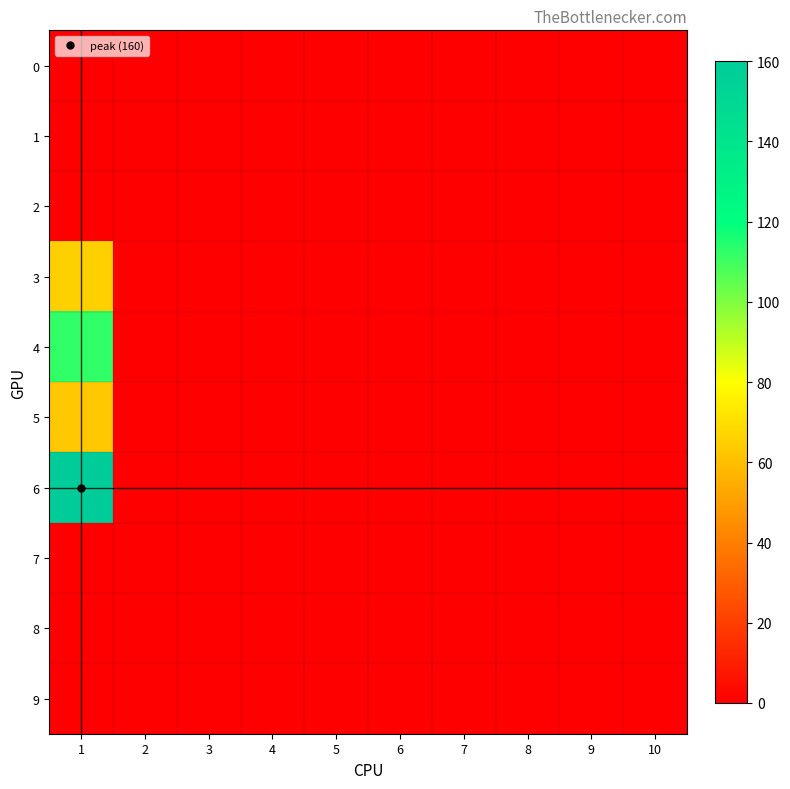

Reading left to right, extract all data points from this chart.

0: 1=0	2=0	3=0	4=0	5=0	6=0	7=0	8=0	9=0	10=0
1: 1=0	2=0	3=0	4=0	5=0	6=0	7=0	8=0	9=0	10=0
2: 1=0	2=0	3=0	4=0	5=0	6=0	7=0	8=0	9=0	10=0
3: 1=65	2=0	3=0	4=0	5=0	6=0	7=0	8=0	9=0	10=0
4: 1=112	2=0	3=0	4=0	5=0	6=0	7=0	8=0	9=0	10=0
5: 1=63	2=0	3=0	4=0	5=0	6=0	7=0	8=0	9=0	10=0
6: 1=160	2=0	3=0	4=0	5=0	6=0	7=0	8=0	9=0	10=0
7: 1=0	2=0	3=0	4=0	5=0	6=0	7=0	8=0	9=0	10=0
8: 1=0	2=0	3=0	4=0	5=0	6=0	7=0	8=0	9=0	10=0
9: 1=0	2=0	3=0	4=0	5=0	6=0	7=0	8=0	9=0	10=0